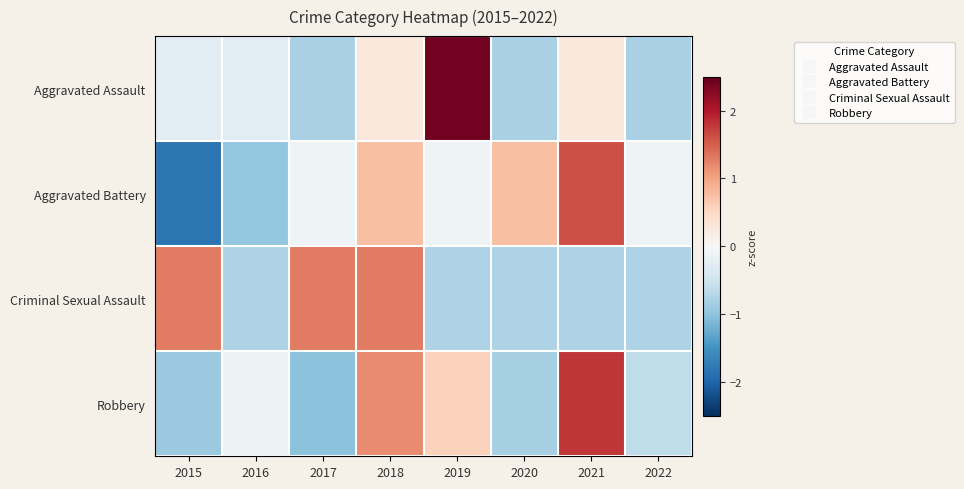

How many data points does each series have?

8